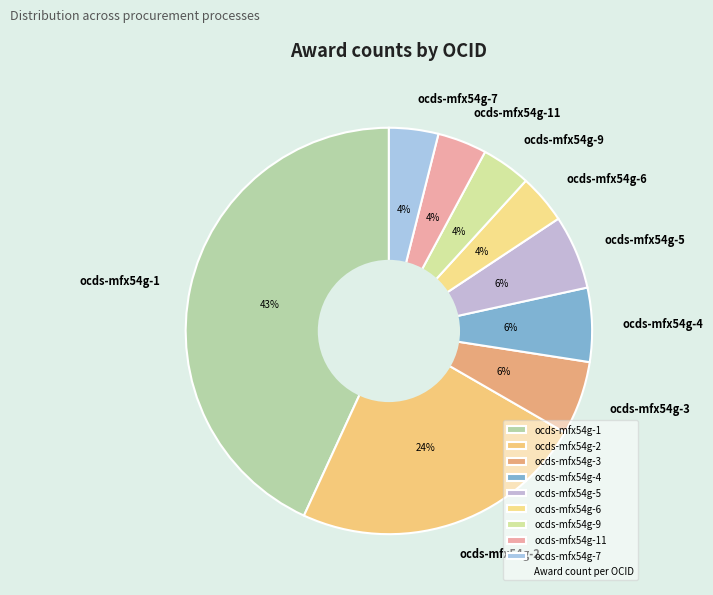

Between ocds-mfx54g-3 and ocds-mfx54g-6, which is larger?

ocds-mfx54g-3